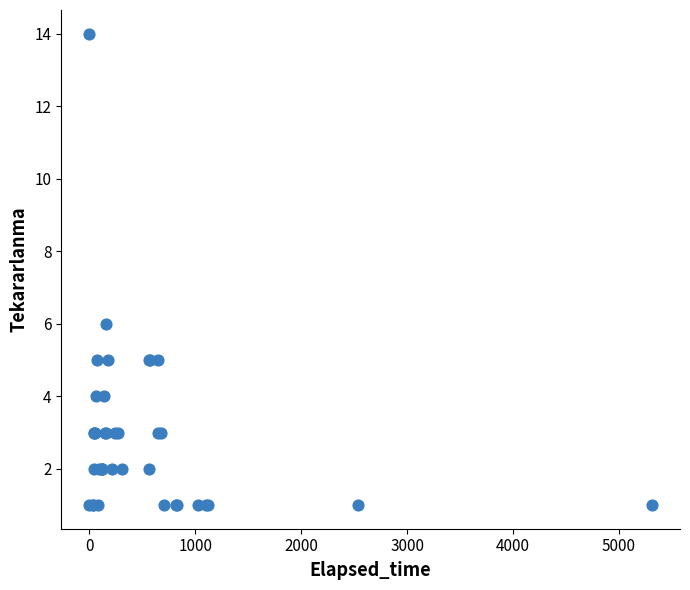

What Y value in the scatter plot is closest to 7?

6